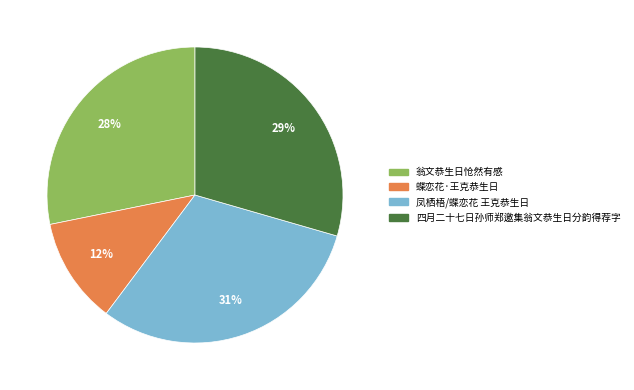

Between 翁文恭生日怆然有感 and 蝶恋花·王克恭生日, which is larger?

翁文恭生日怆然有感